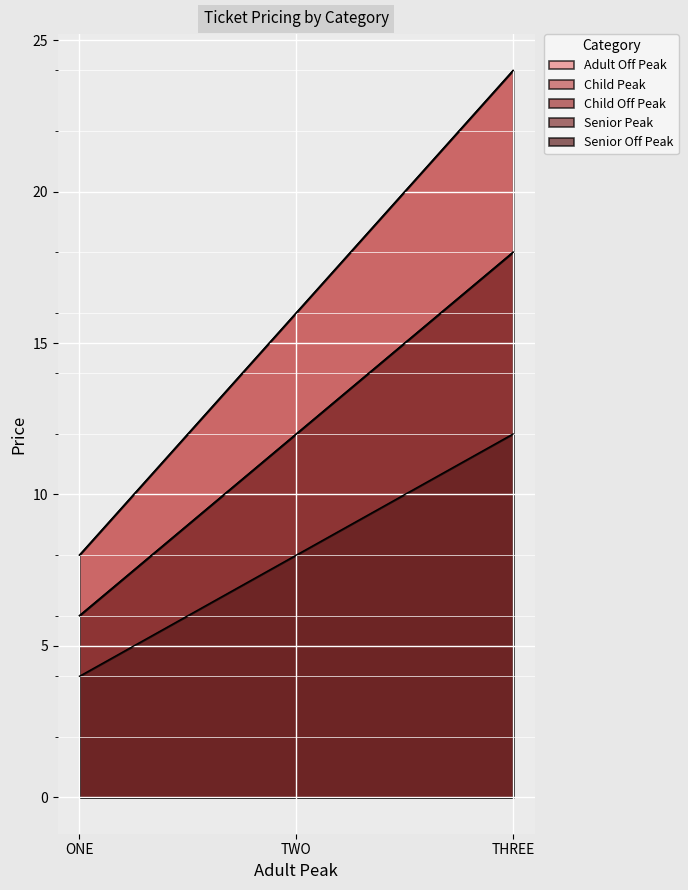

Which category has the highest value in the Adult Off Peak series?

THREE